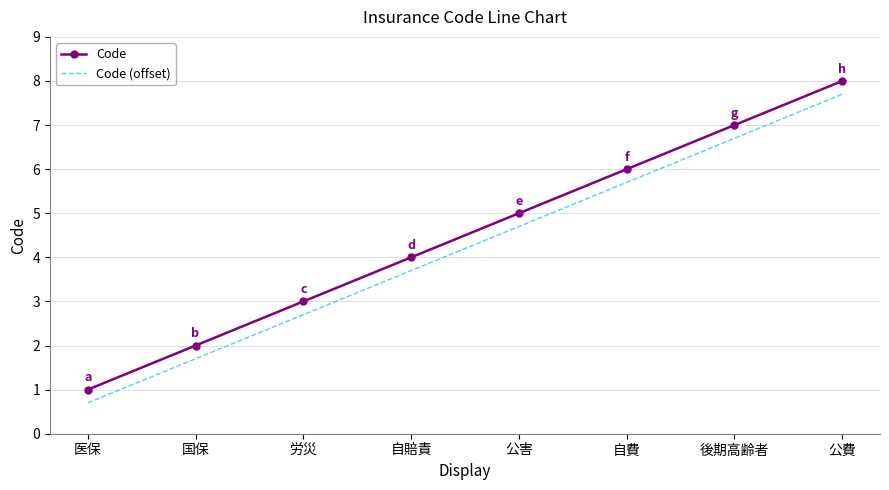

What is the difference between the maximum and second lowest values in the Code (offset) series?

6.0